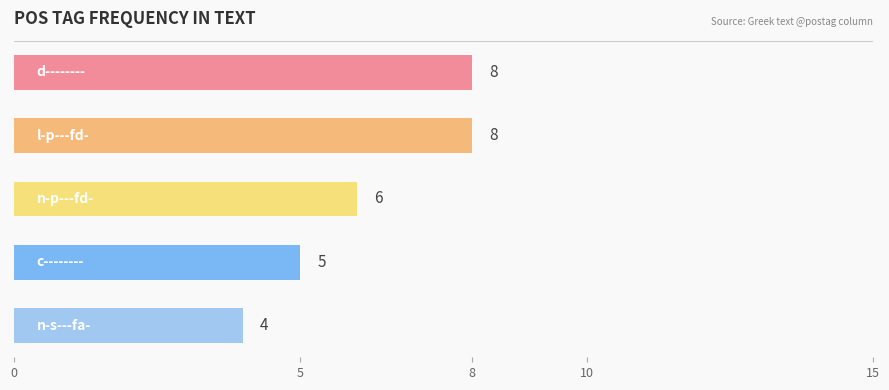

What is the smallest value displayed?

4